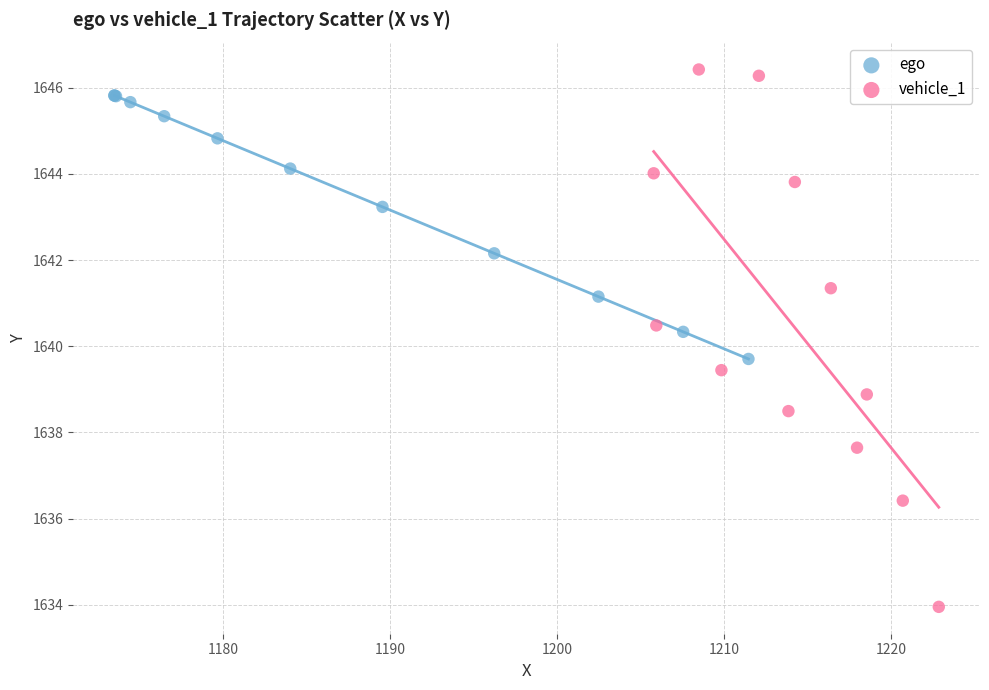

Which series reaches the maximum Y coordinate?

vehicle_1